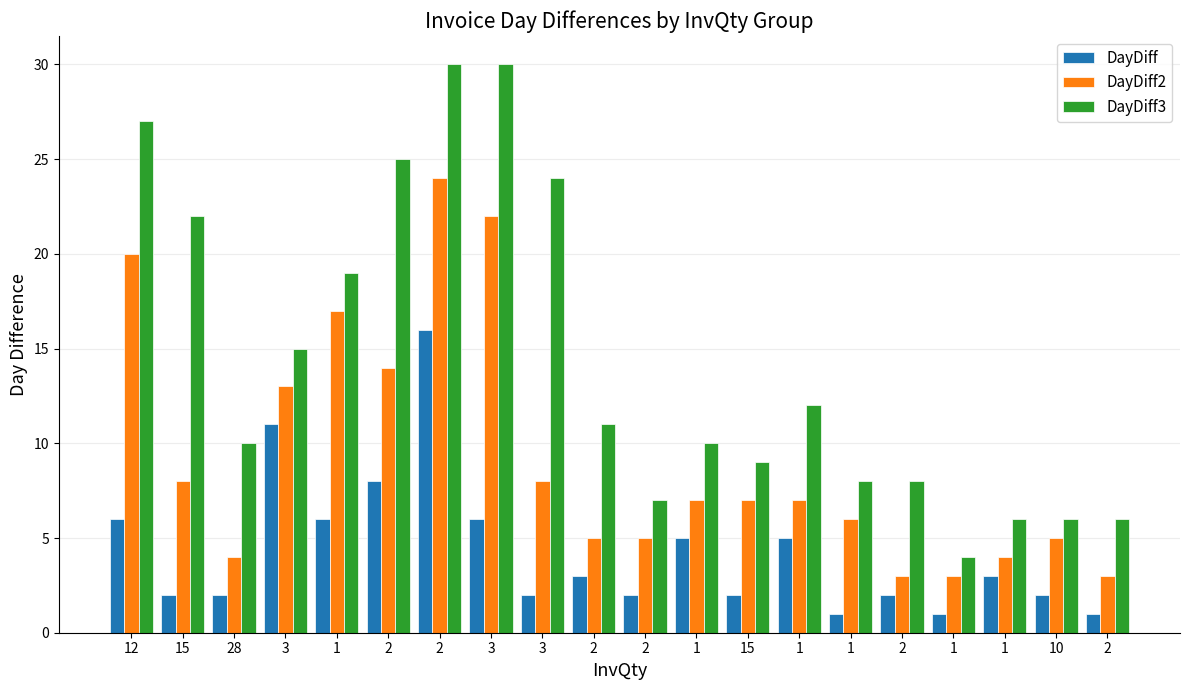

Between 15 and 10, which series saw the biggest shift?

DayDiff3